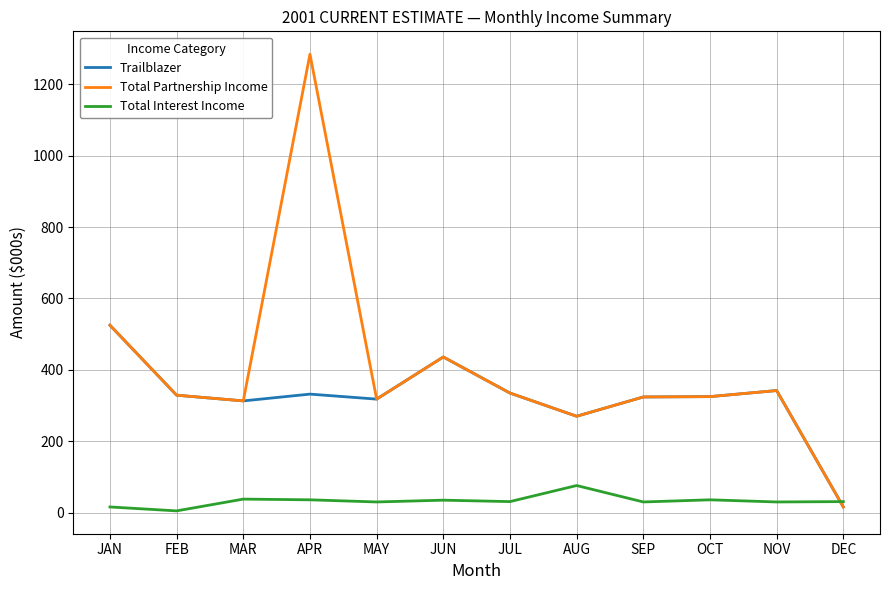

Which series has the largest range (max minus min)?

Total Partnership Income